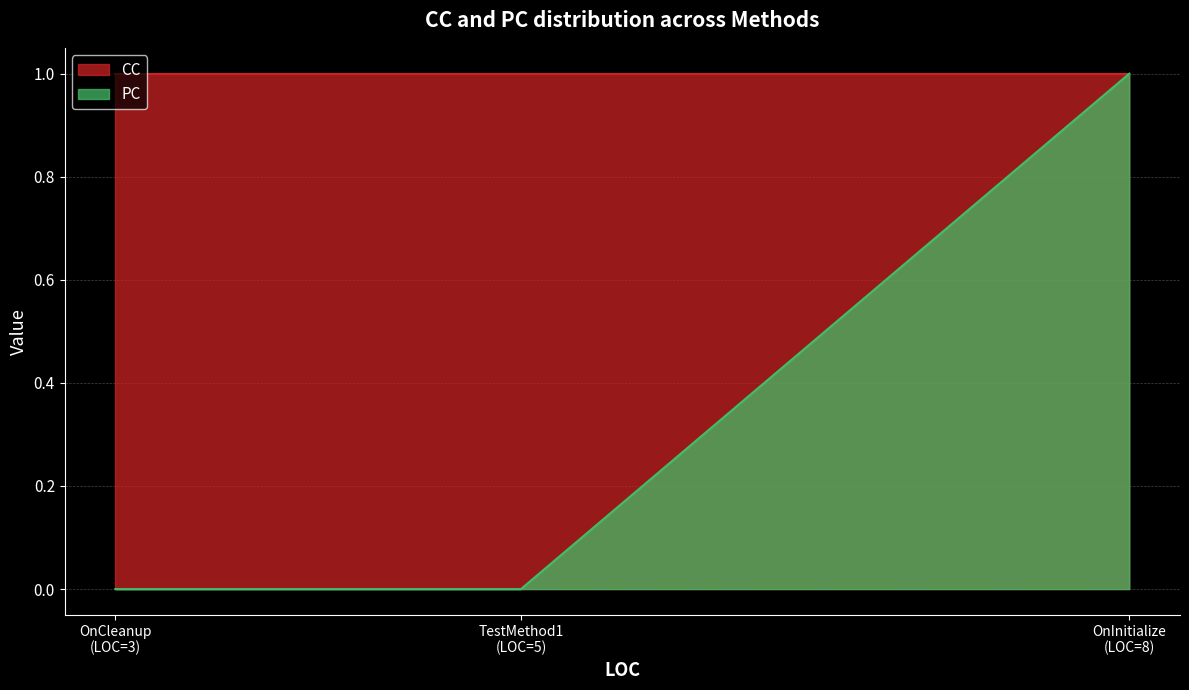

What are all the series names shown in the legend?

CC, PC